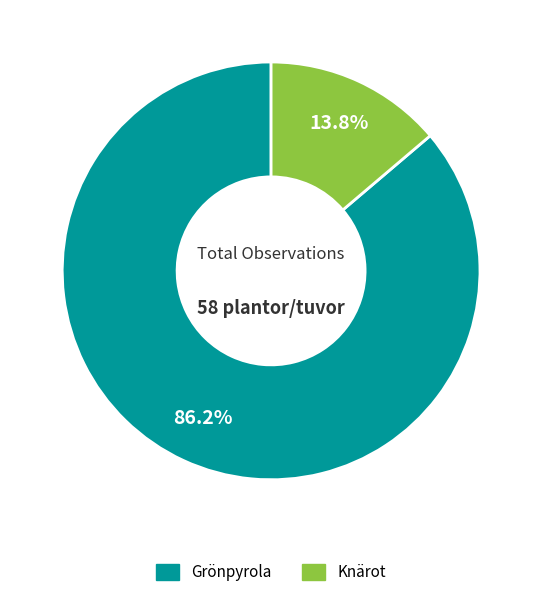

Which has a higher value, Grönpyrola or Knärot?

Grönpyrola